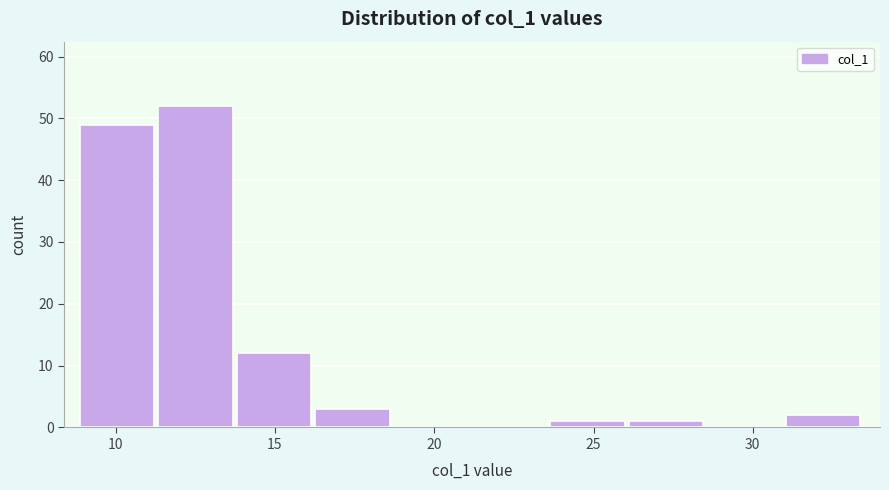

Reading left to right, list every bar in this chart as the range it spans on the x-axis followed by its height. Neither the bar edges nor the heights are printed on the chart, so give them approximately, as read against the axes.

9.0 to 11.5: 49
11.5 to 14.0: 52
14.0 to 16.5: 12
16.5 to 18.5: 3
18.5 to 21.0: 0
21.0 to 23.5: 0
23.5 to 26.0: 1
26.0 to 28.5: 1
28.5 to 31.0: 0
31.0 to 33.5: 2